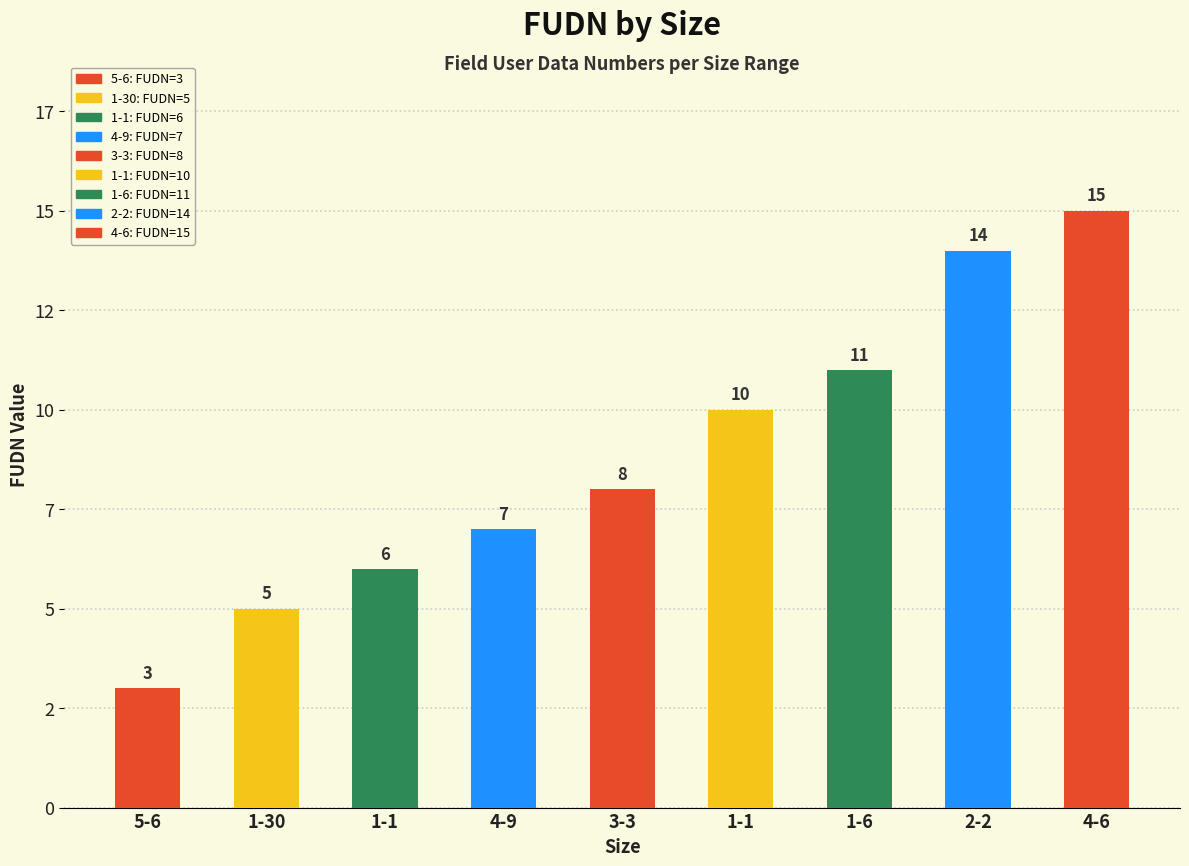

Is it true that FUDN equals 19 at 1-6?

False